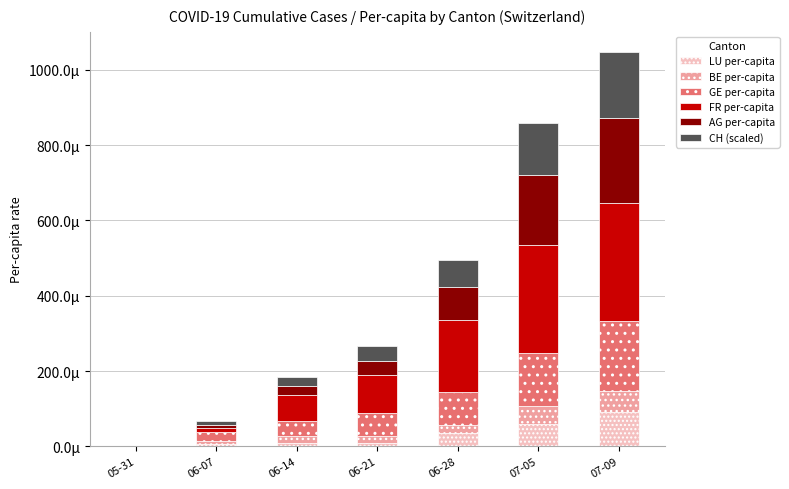

Does the chart contain stacked bars?

Yes